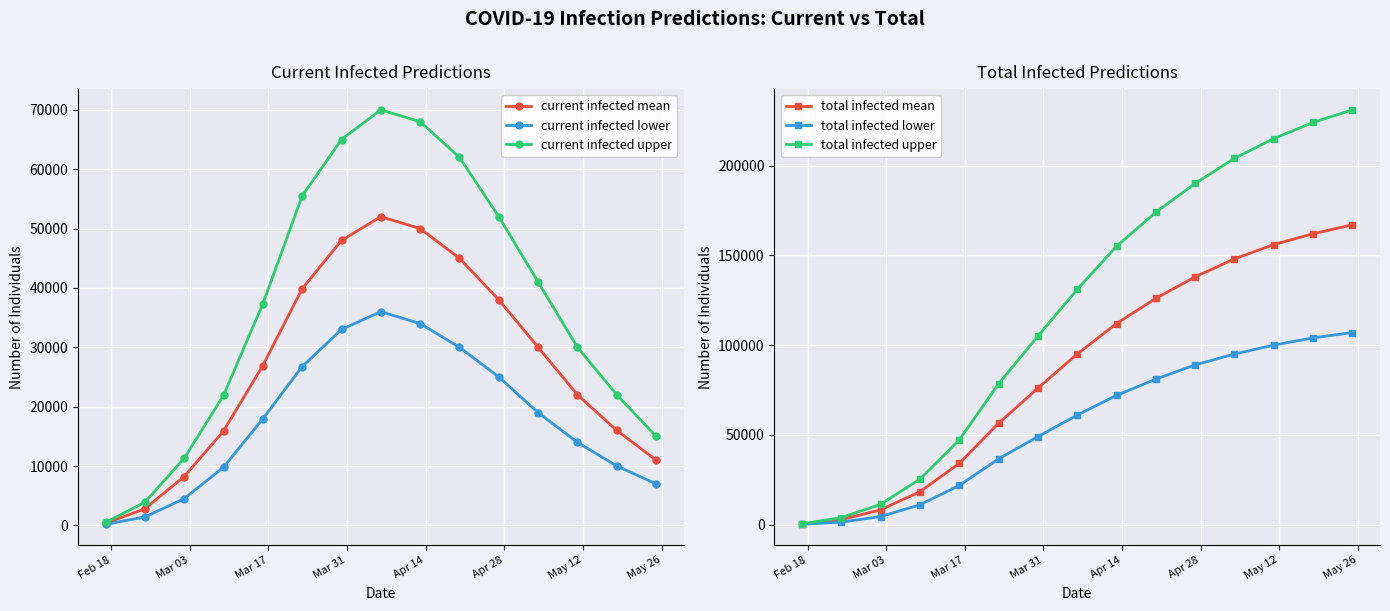

True or false: total infected mean has more than 1 points higher than both neighbors.

False